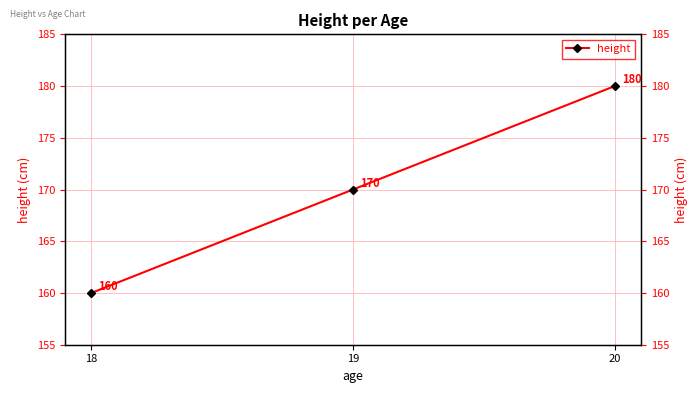

Rank the categories by value from highest to lowest.

20, 19, 18